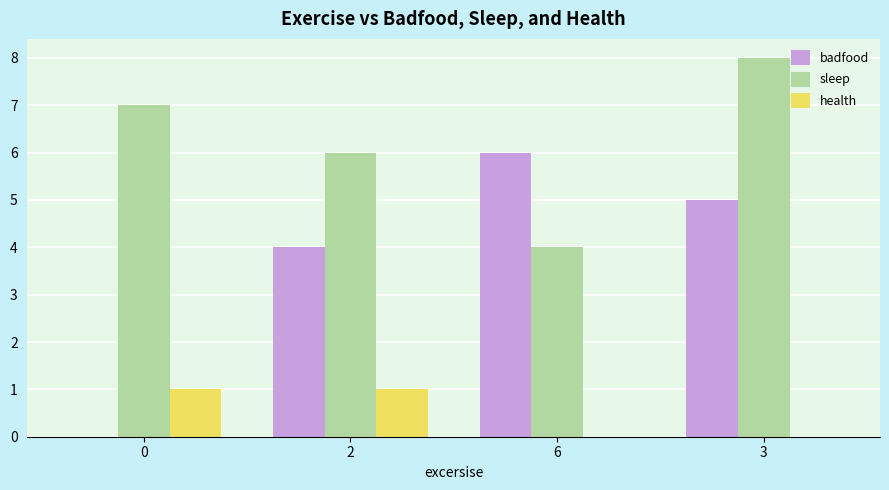

True or false: sleep has a value of 7 at 0.

True